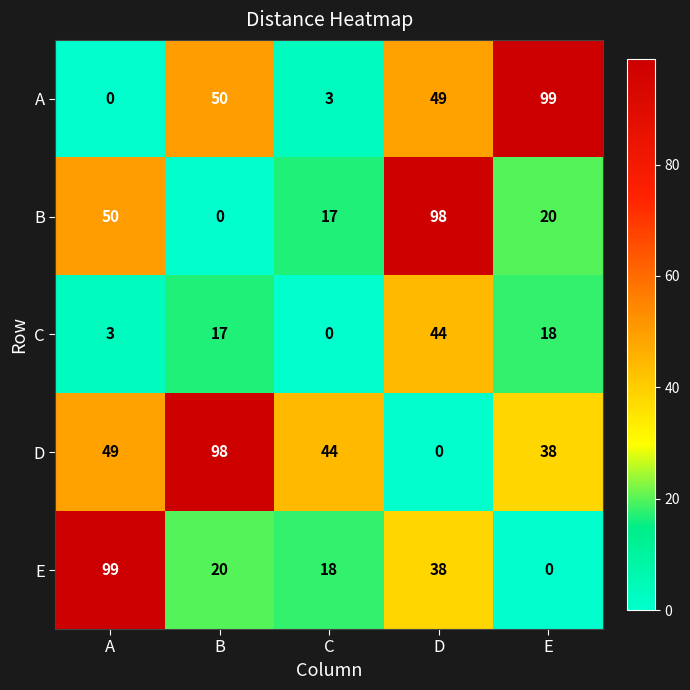

Which series changed the most between A and D?

E